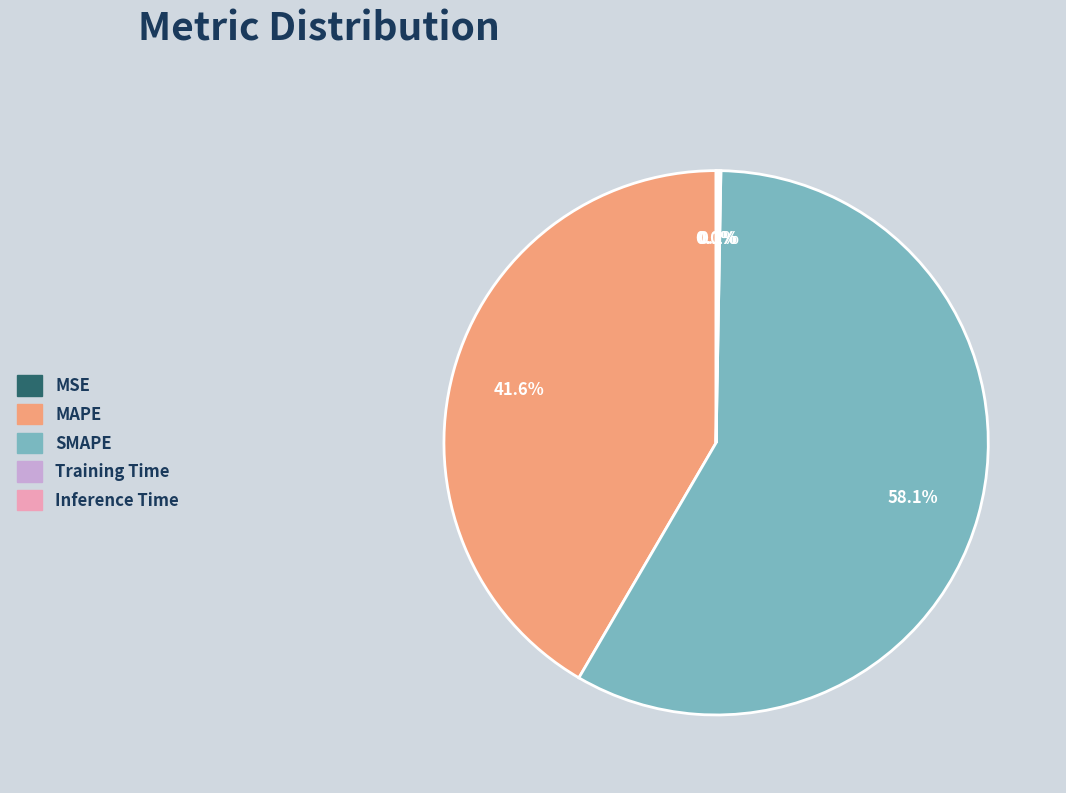

Do MAPE and SMAPE together represent more than half of the pie?

Yes